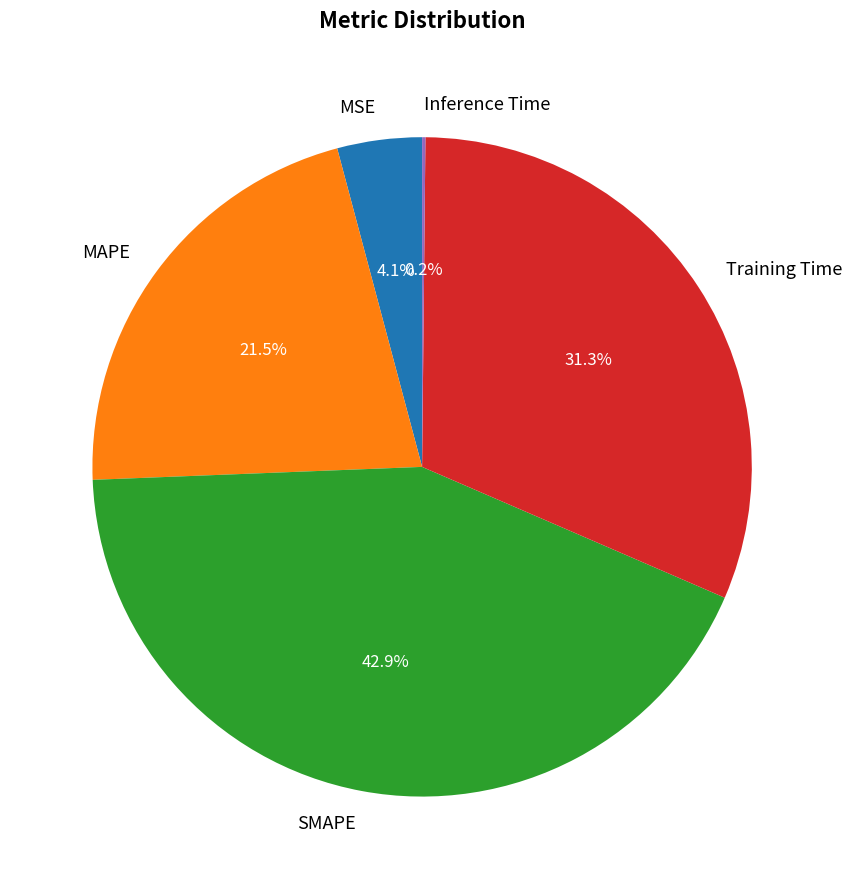

Is the sum of MSE and SMAPE greater than half?

No